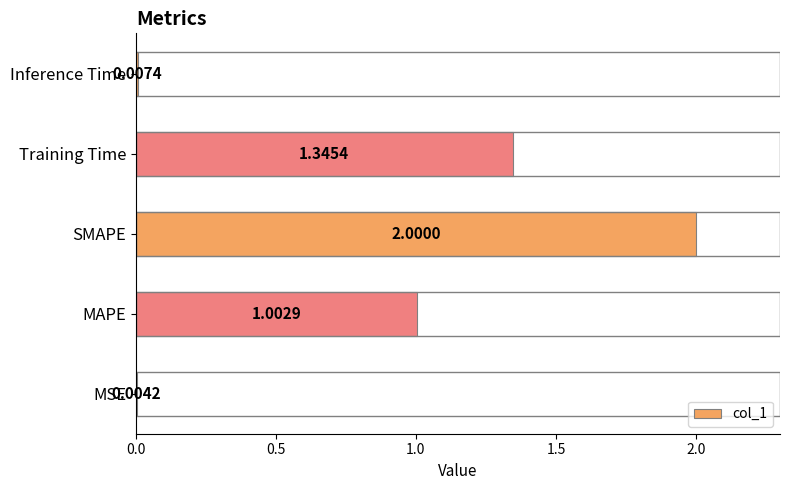

How many distinct data groups are displayed?

1